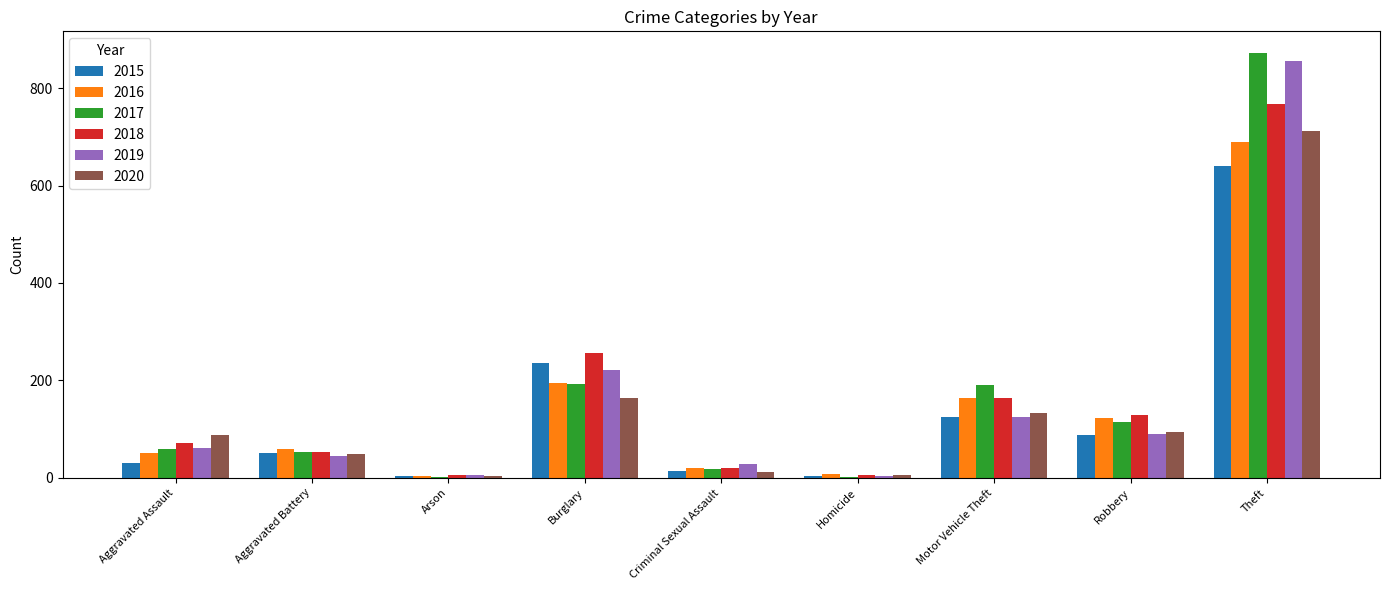

True or false: 2016 has a value of 216 at Motor Vehicle Theft.

False